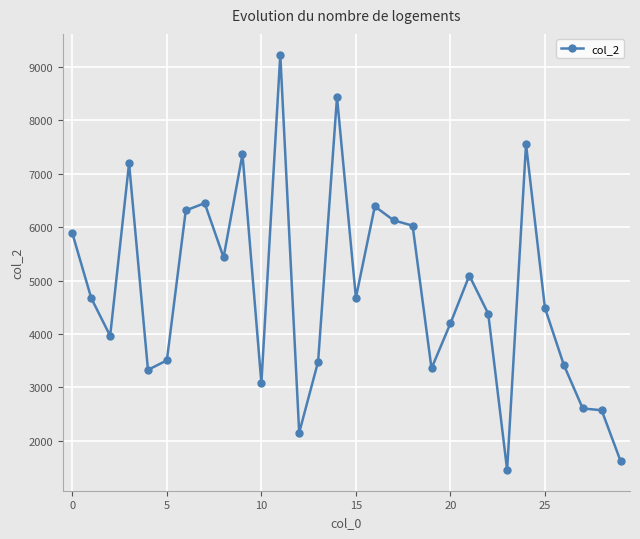

What is the average value?

4816